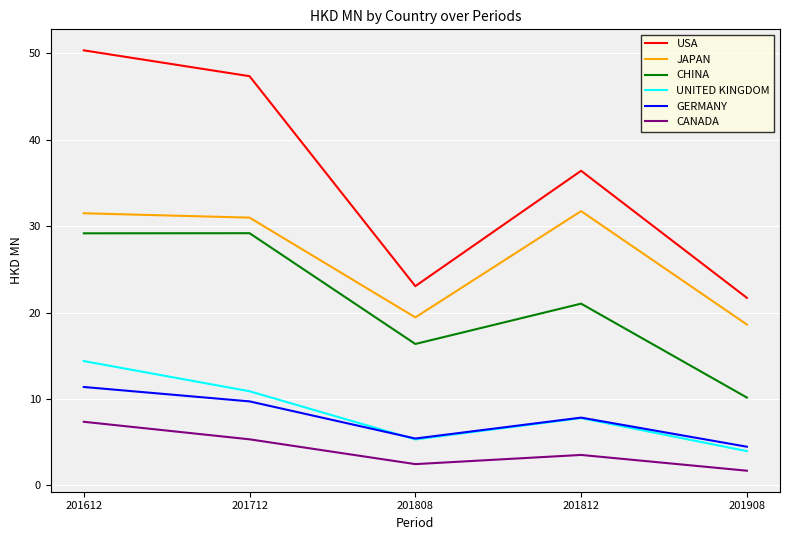

Rank the series by their maximum value, from highest to lowest.

USA, JAPAN, CHINA, UNITED KINGDOM, GERMANY, CANADA